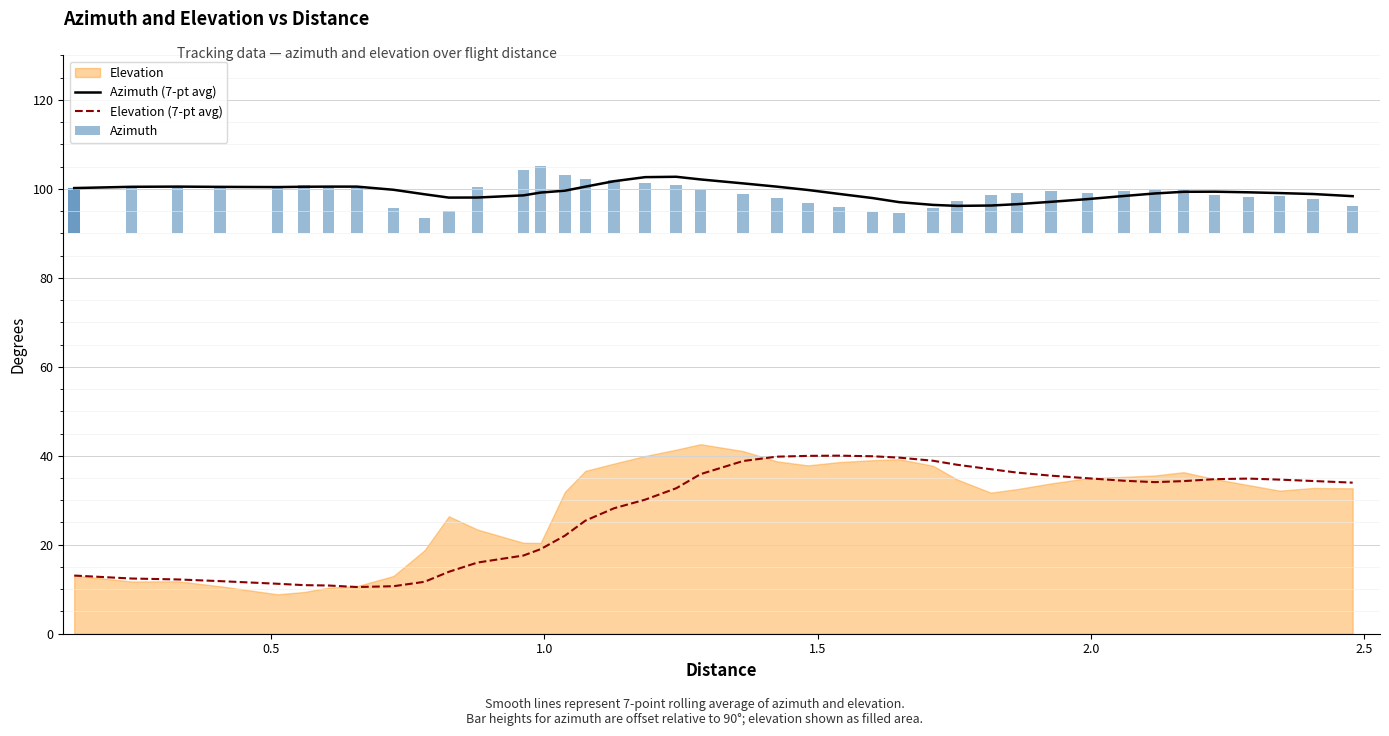

The value of Azimuth (7-pt avg) at 10 is 67.2. True or false?

False